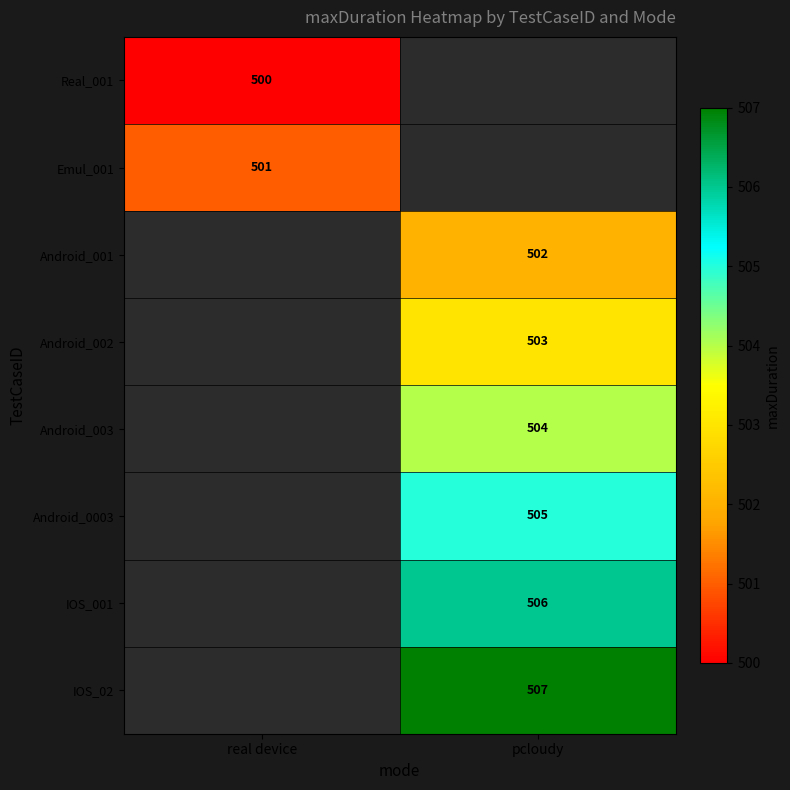

True or false: Real_001 has a value of 801 at real device.

False